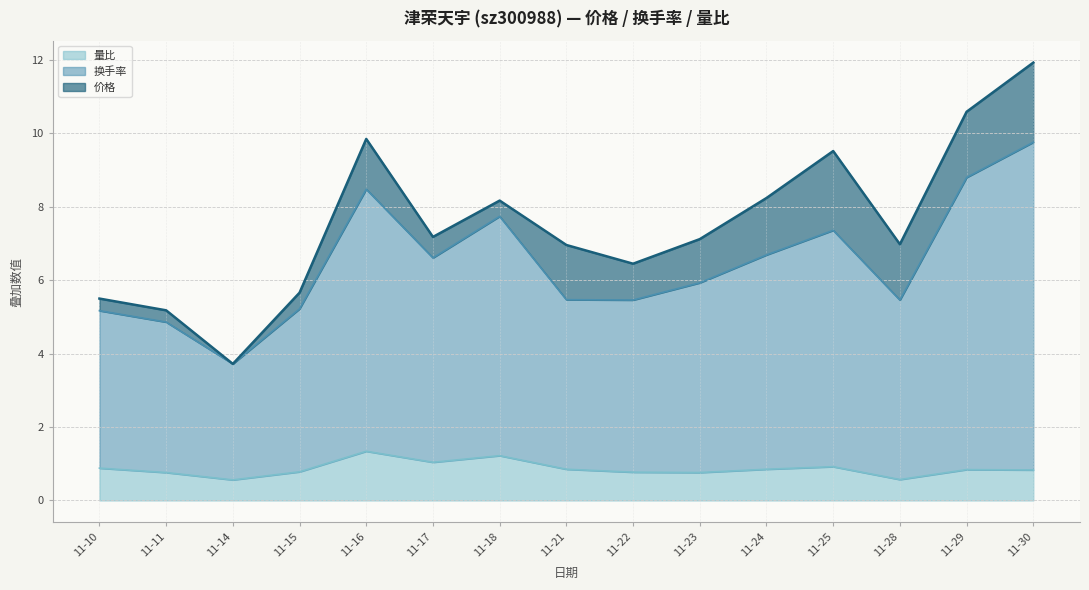

True or false: 量比 and 换手率 cross at least once.

False